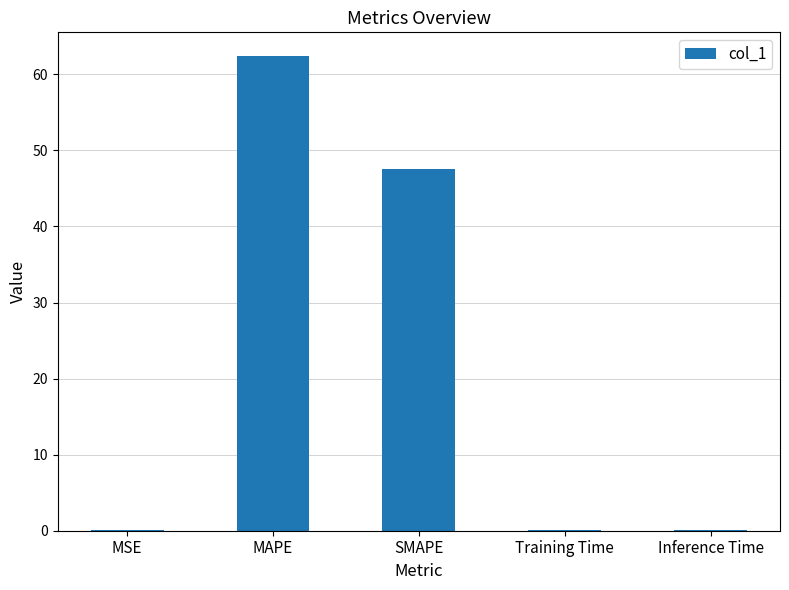

At which category does the chart reach its peak across all series?

MAPE